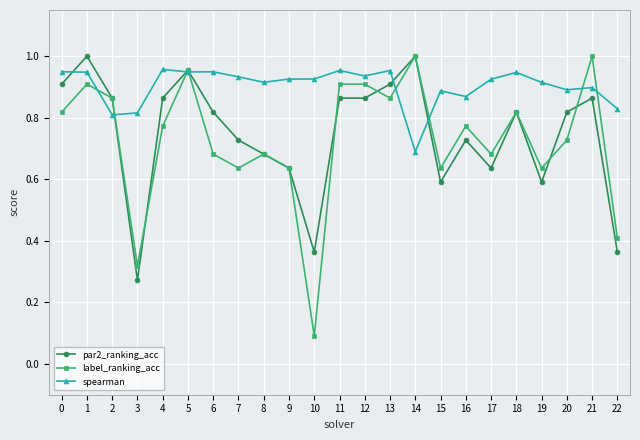

What is the sum of all par2_ranking_acc values?

17.1